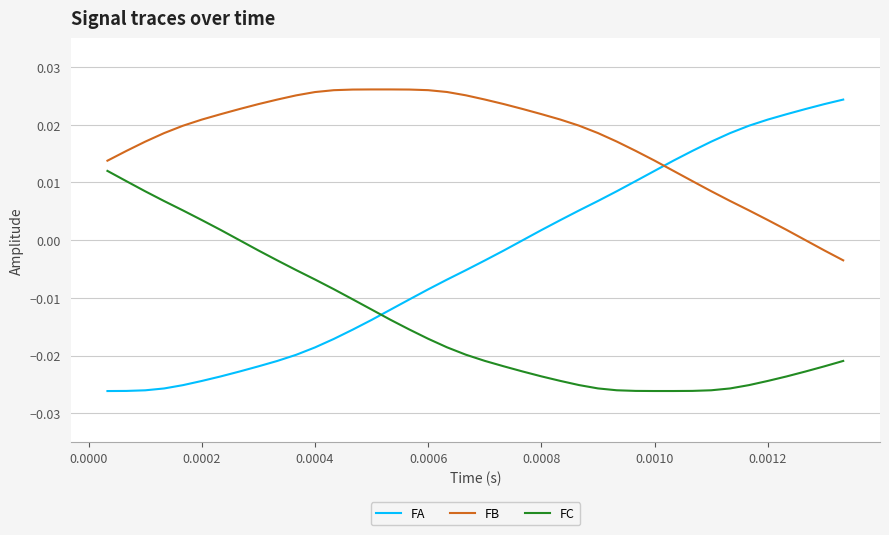

List the series in order of their overall mean, highest first.

FB, FA, FC